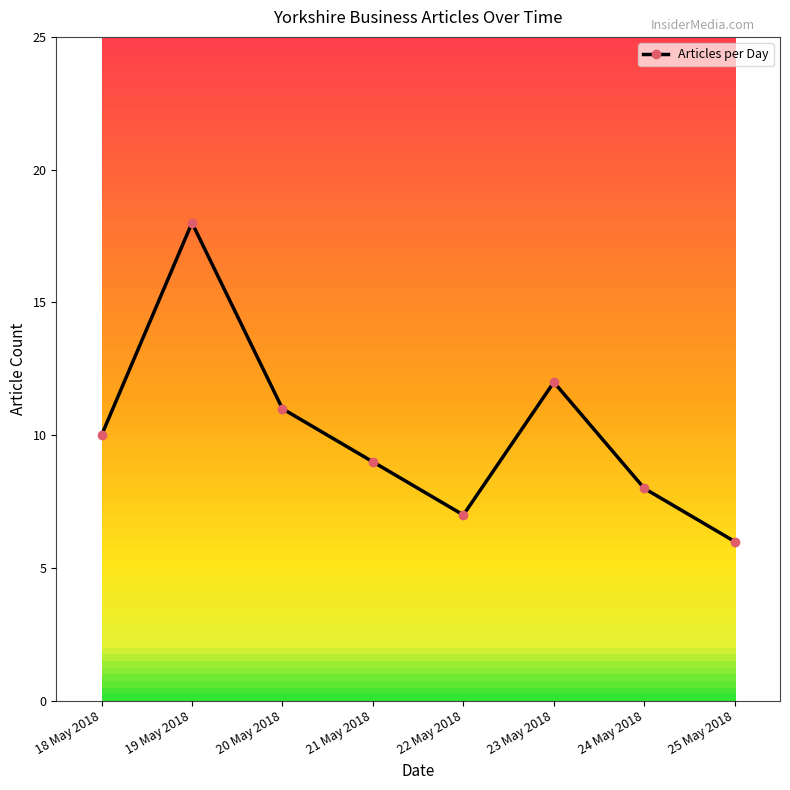

The value at 21 May 2018 is 14. True or false?

False